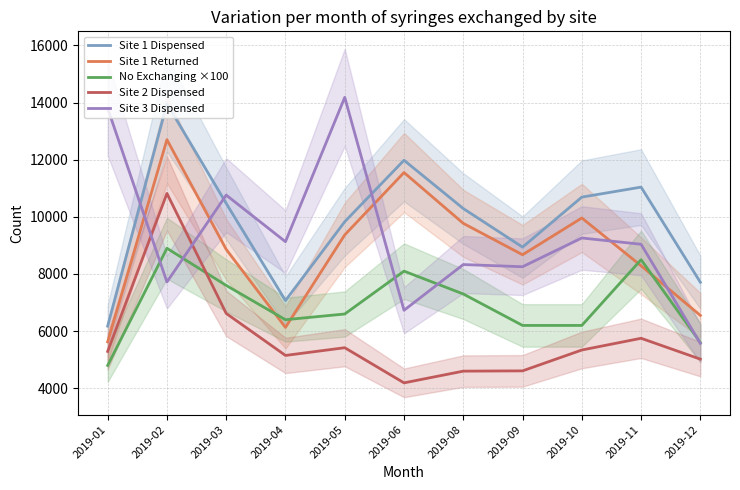

How many data points in No Exchanging ×100 are less than 6600?

5